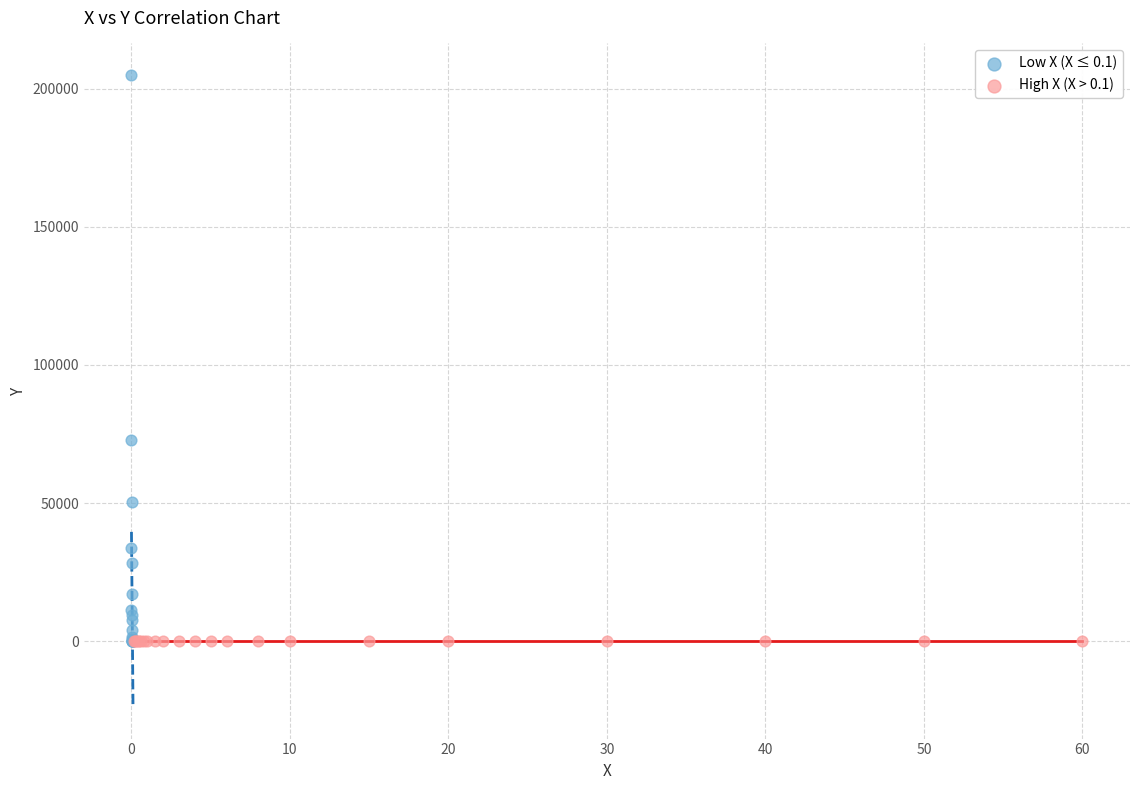

Which series contains the highest Y value?

Low X (X ≤ 0.1)